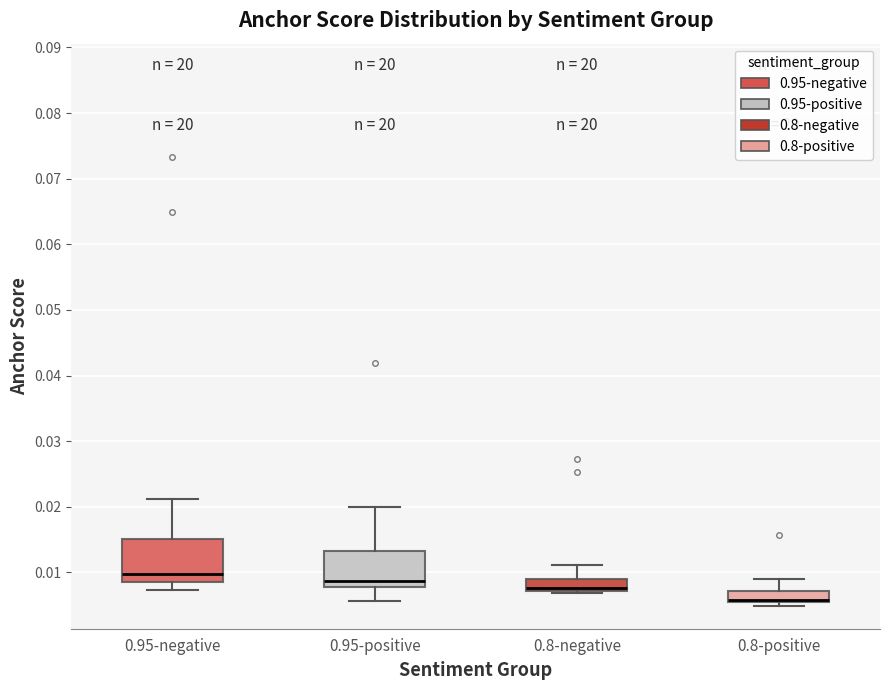

Reading left to right, transcribe this box plot: for each box, give where its median line is, the range the box spans, and where its two whiskers end, as read against the y-axis. The values are not printed on the chart, so give them approximately, as read against the axis.

0.95-negative: median 0.010, box 0.009 to 0.015, whiskers 0.007 to 0.021
0.95-positive: median 0.009, box 0.008 to 0.013, whiskers 0.006 to 0.020
0.8-negative: median 0.008, box 0.007 to 0.009, whiskers 0.007 (just below the box's lower edge) to 0.011
0.8-positive: median 0.006 (drawn on the box's lower edge), box 0.005 to 0.007, whiskers 0.005 (just below the box's lower edge) to 0.009